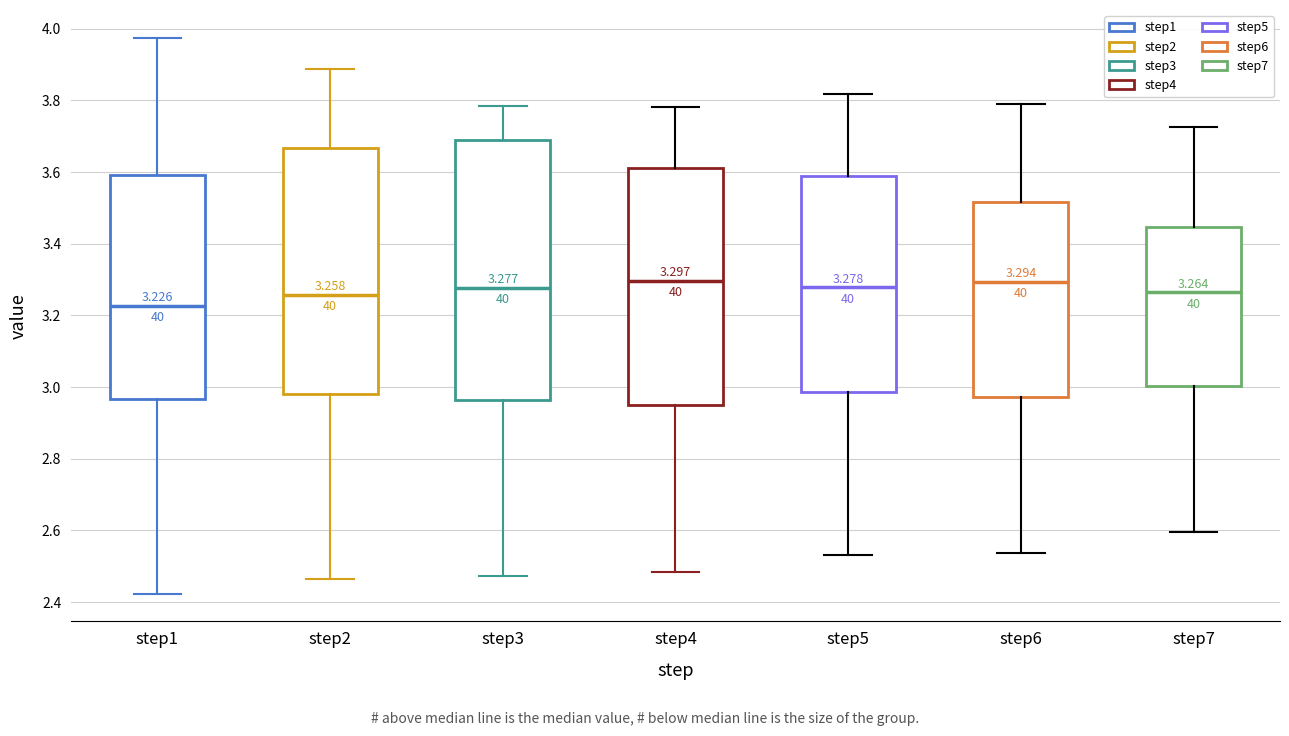

Which box's median line is the lowest?

step1